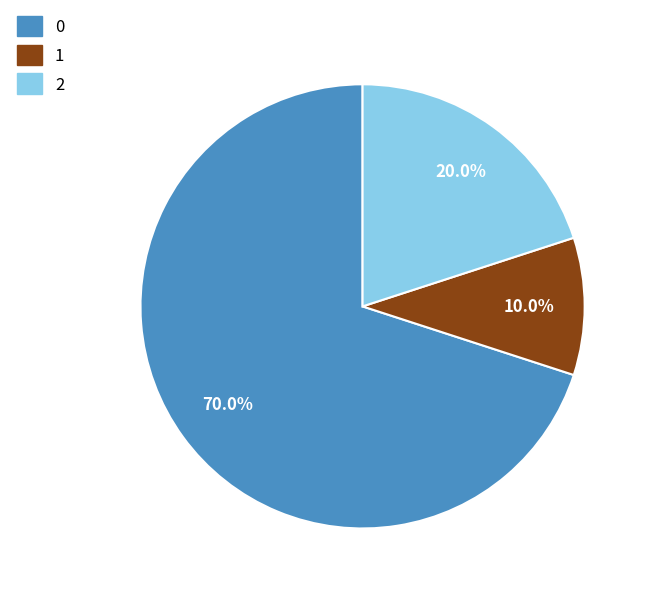

Does any single category account for the majority?

Yes